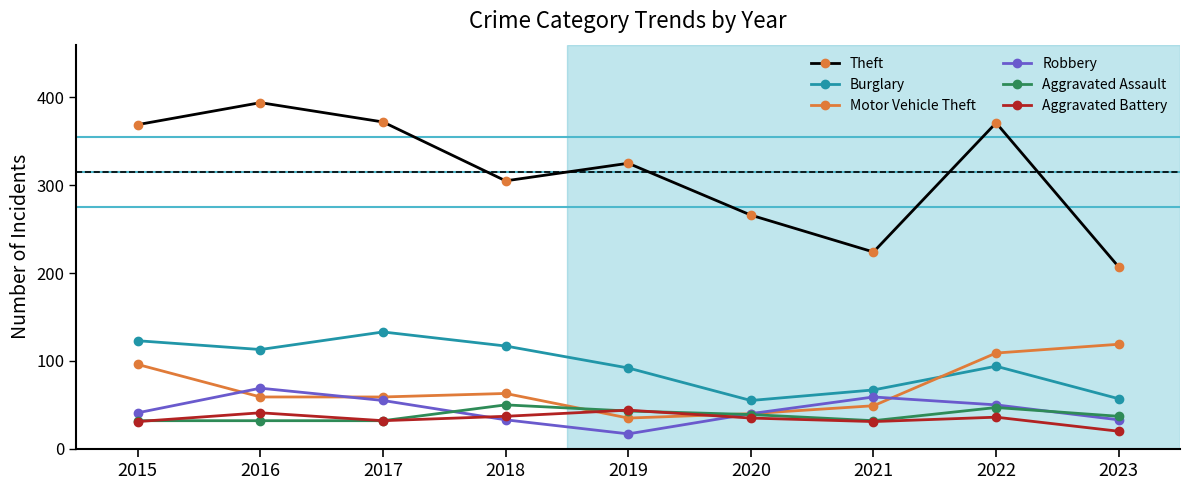

True or false: Aggravated Battery has a value of 35 at 2020.

True